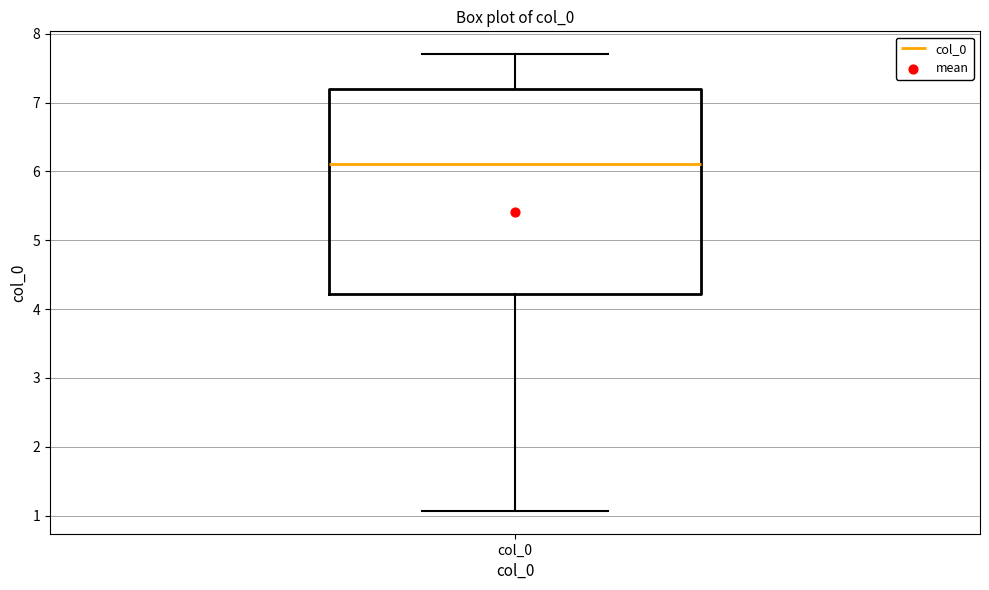

Where is the upper edge of the box for col_0 on the y-axis? The values are not printed on the chart, so give them approximately, as read against the axis.

7.2